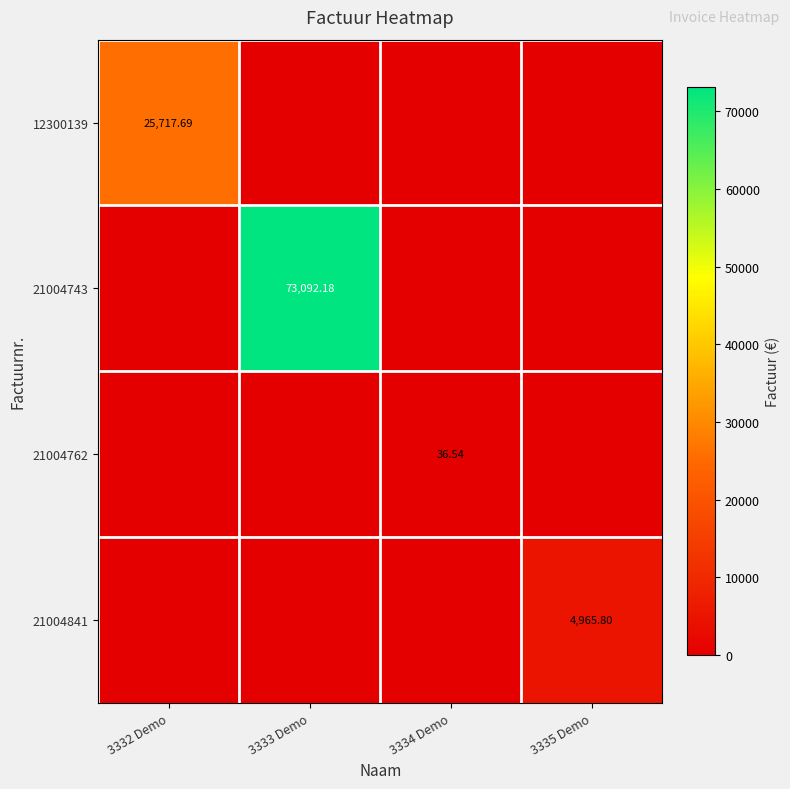

What is the highest value of the 21004743 series?

73092.2